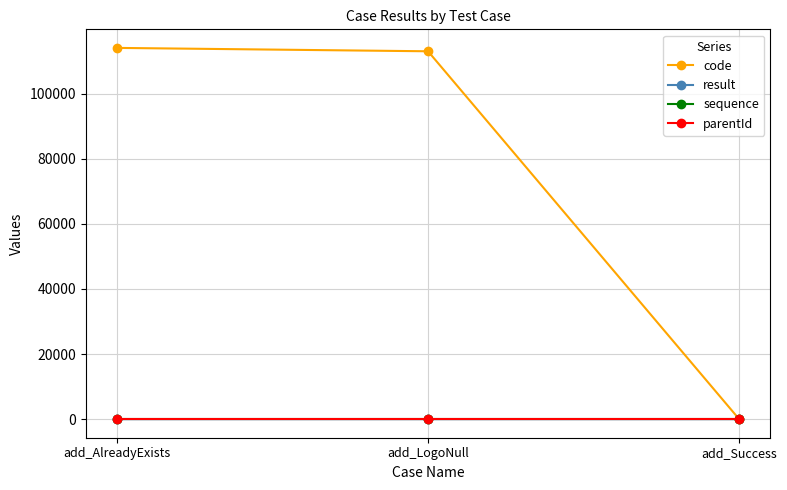

What is the sum of all result values?

2